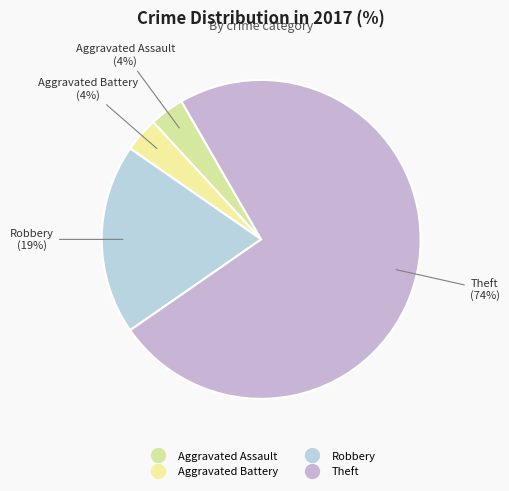

How many segments does this pie chart have?

4